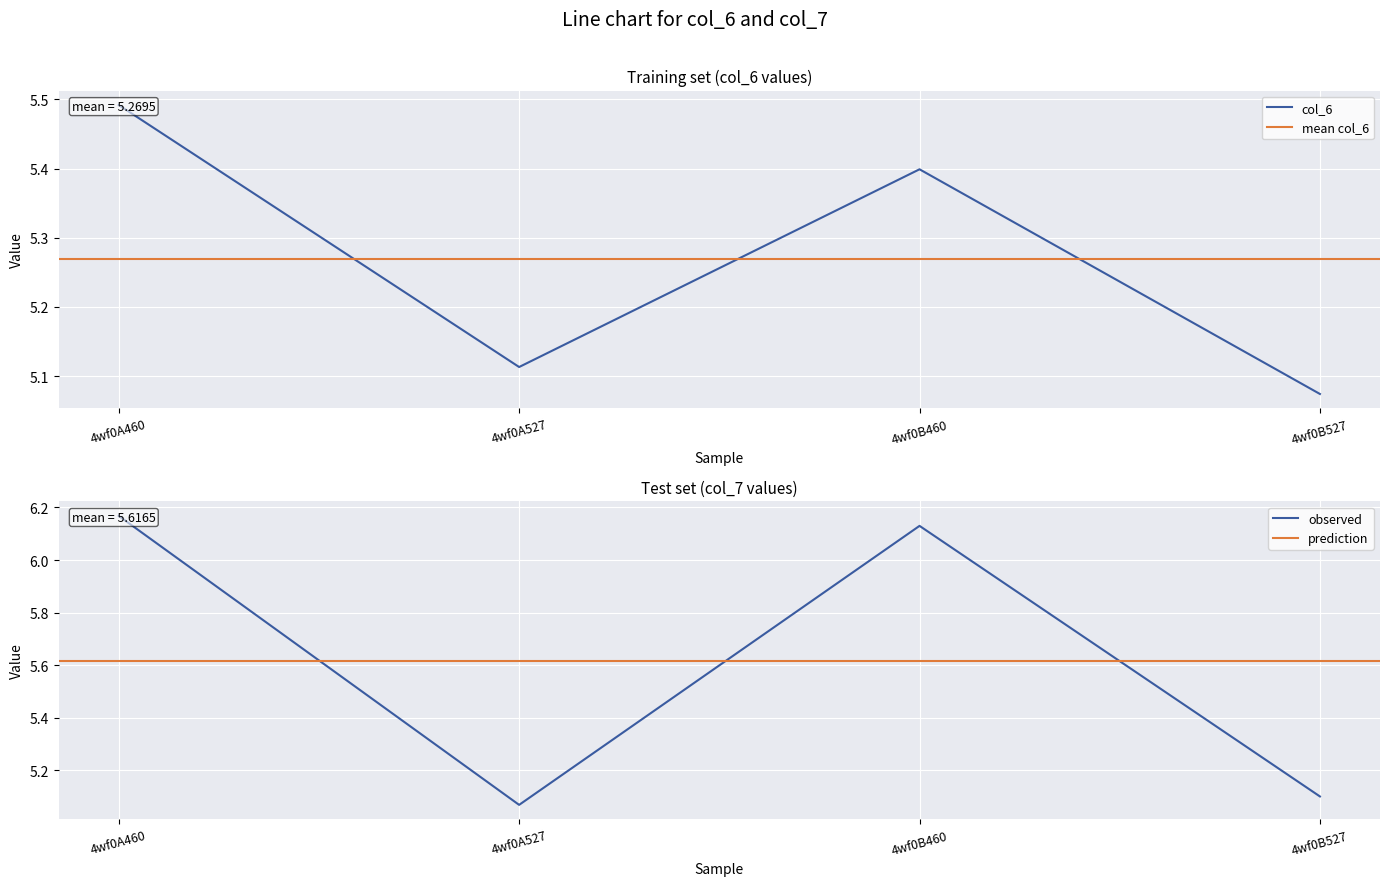

Reading left to right, list all the values displayed in this chart.

col_6: 5.5	5.1	5.4	5.1
col_7: 6.2	5.1	6.1	5.1